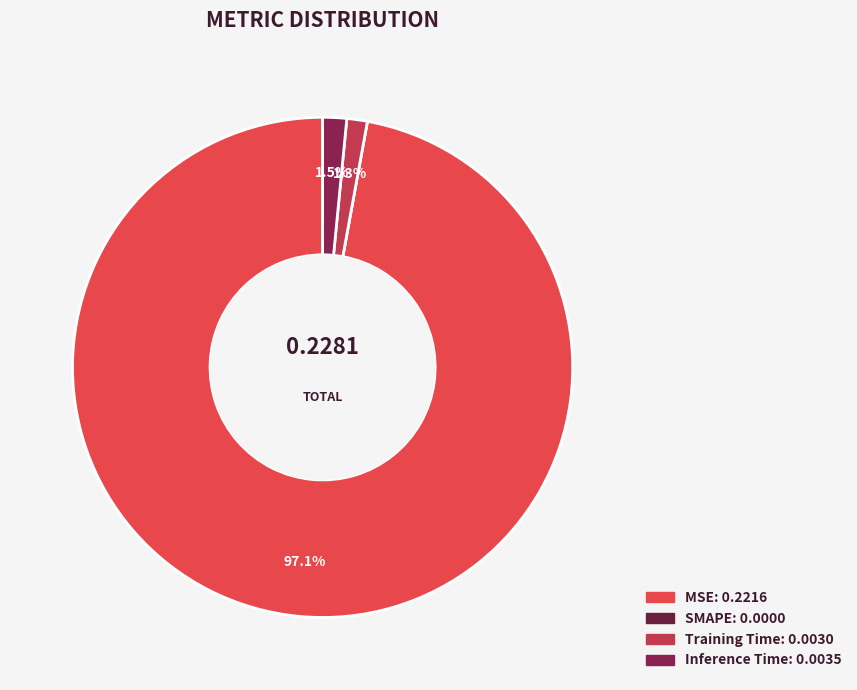

Between SMAPE and Inference Time, which is larger?

Inference Time